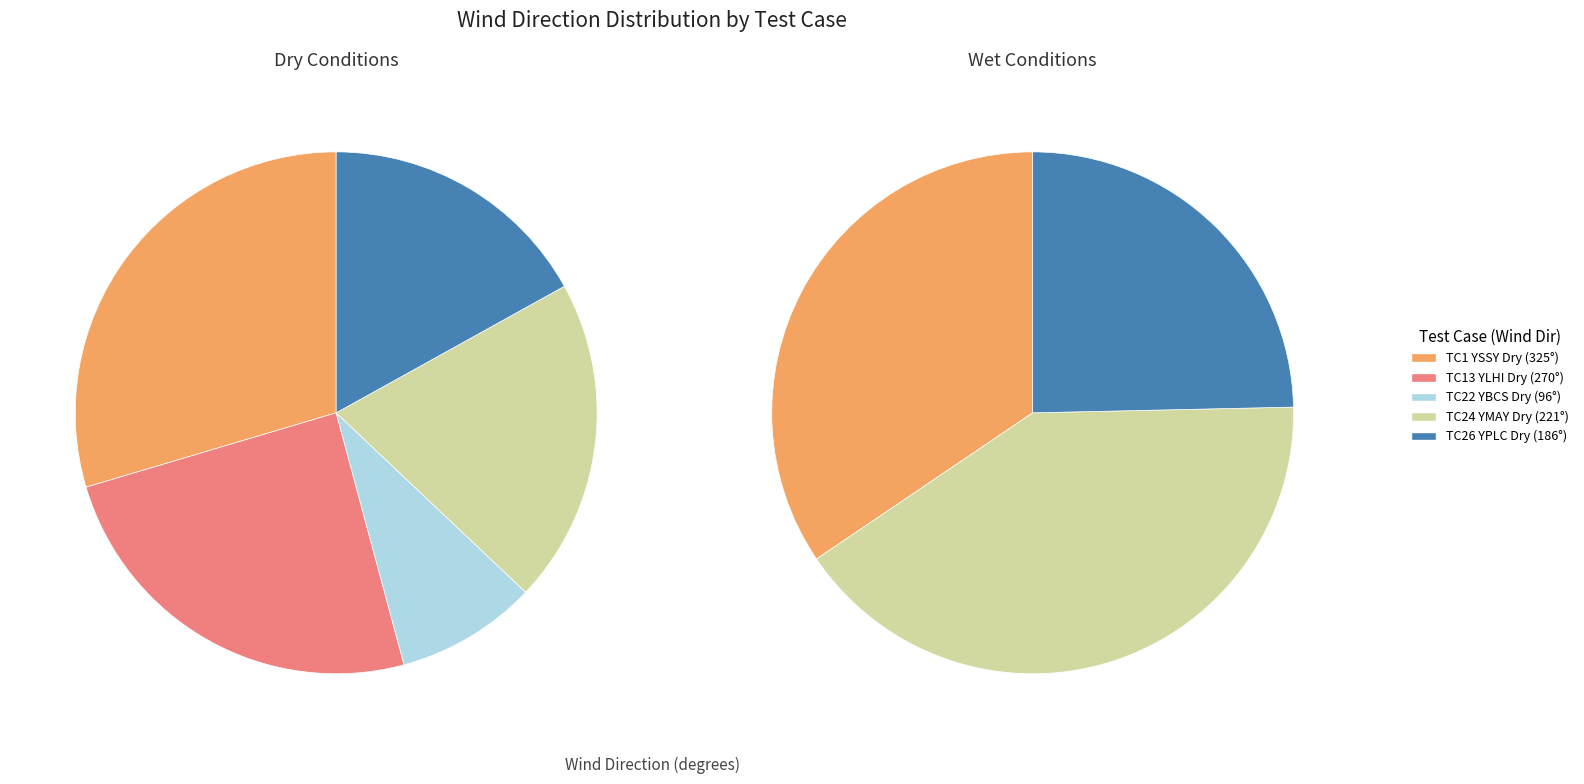

Which category has the smallest portion of the pie?

22